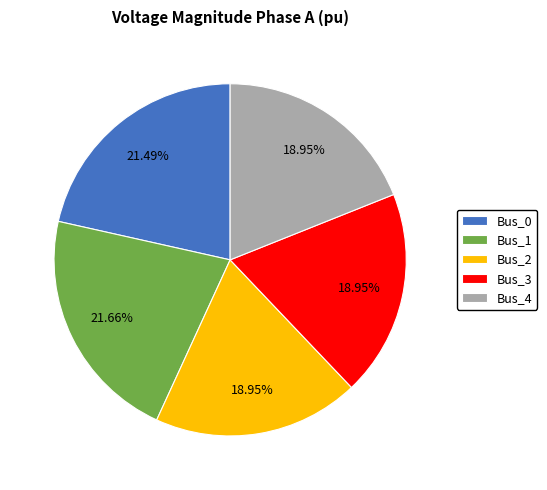

Does Bus_0 represent more than half of the total?

No